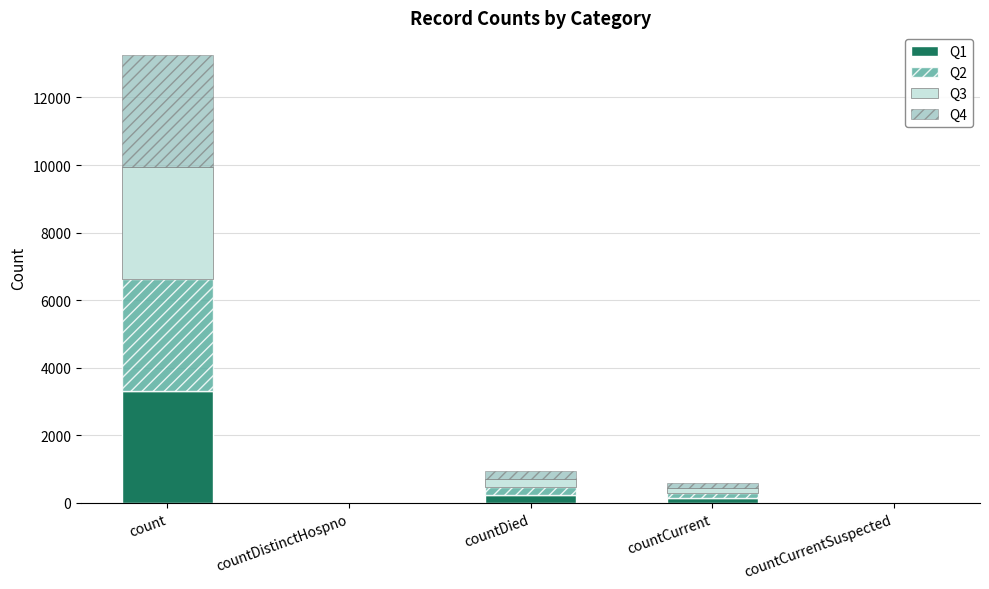

At which category is the sum across all series the highest?

count